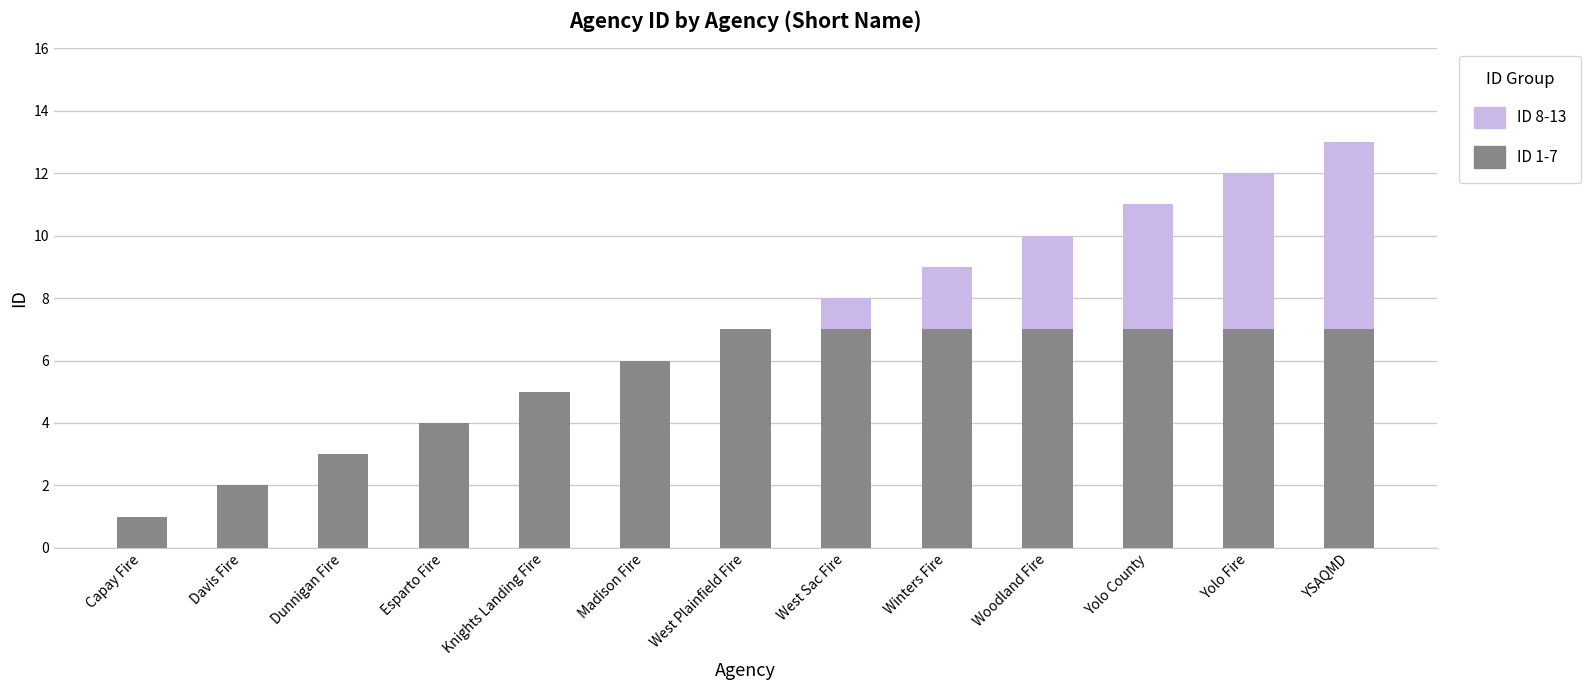

True or false: ID 1-7 has a value of 7 at Yolo County.

True